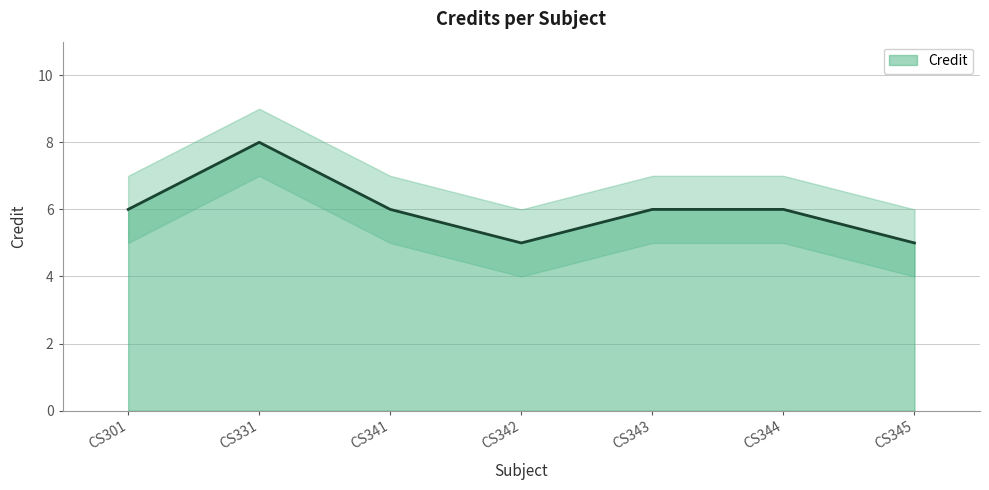

What is the average value?

6